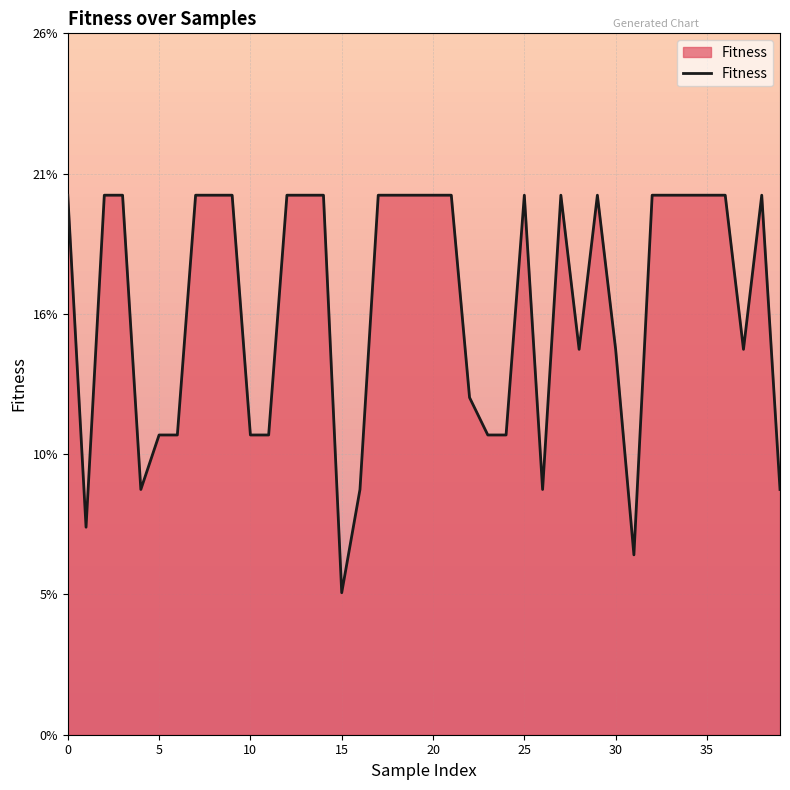

What is the greatest value displayed?

0.2